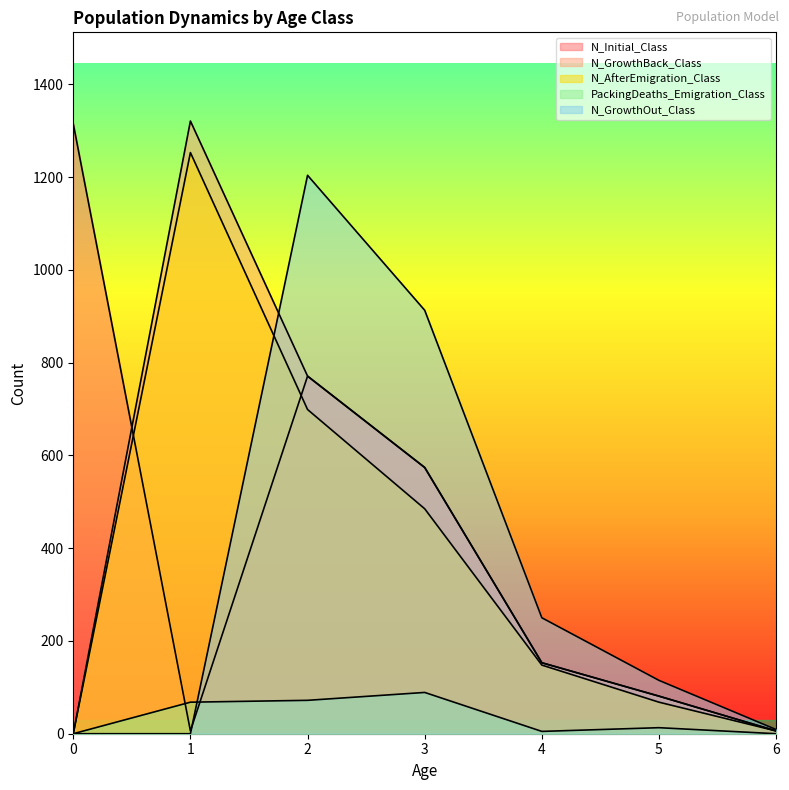

Does the chart display data point markers on the line(s)?

No